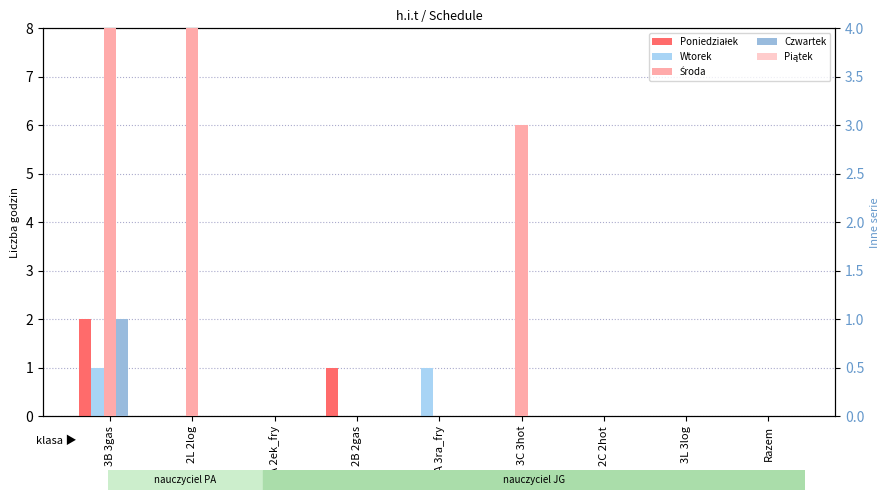

What is the difference between the highest and lowest values at 3A 3ra_fry?

1